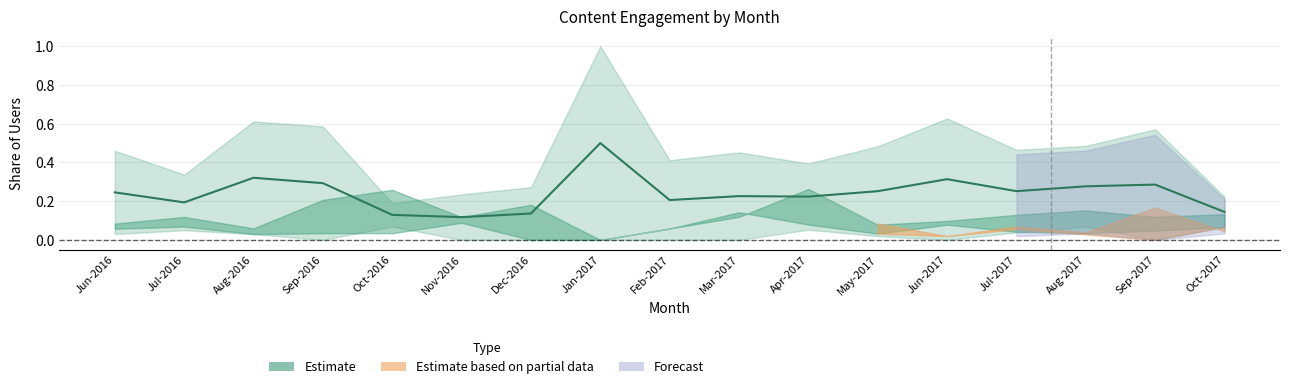

Does the chart display data point markers on the line(s)?

No